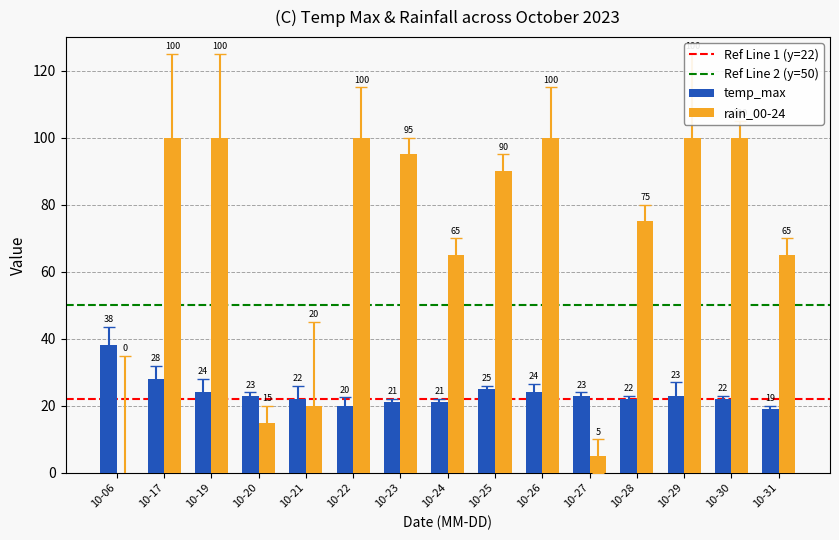

What is the sum of the rain_00-24 values at 10-30 and 10-23?

195